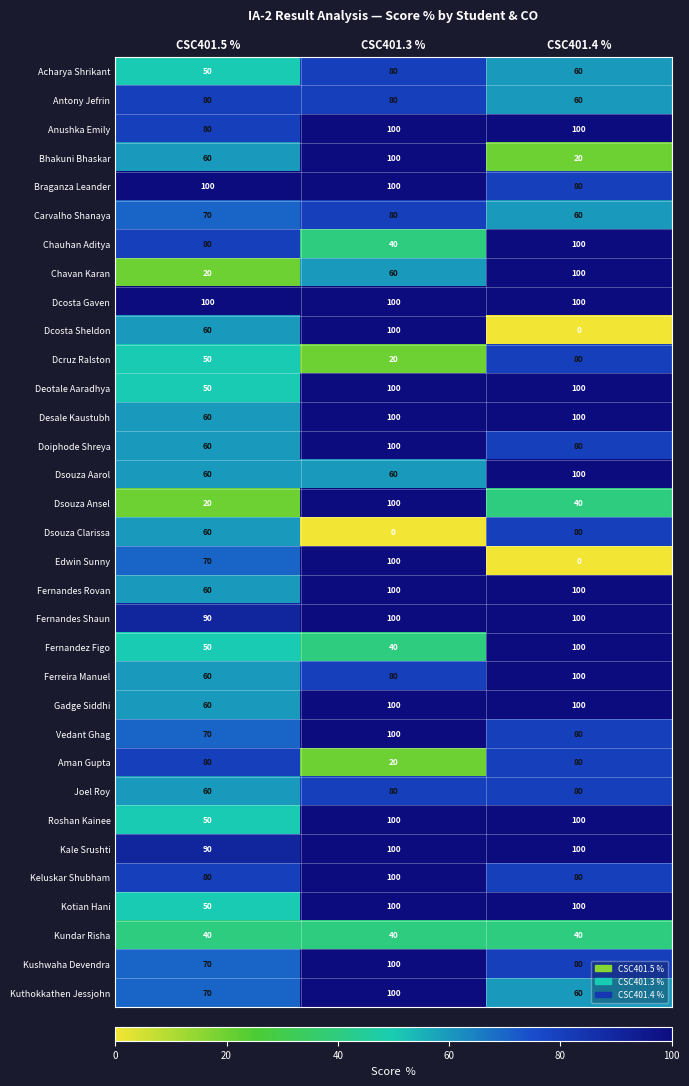

At how many categories does at least one series exceed 87?

3